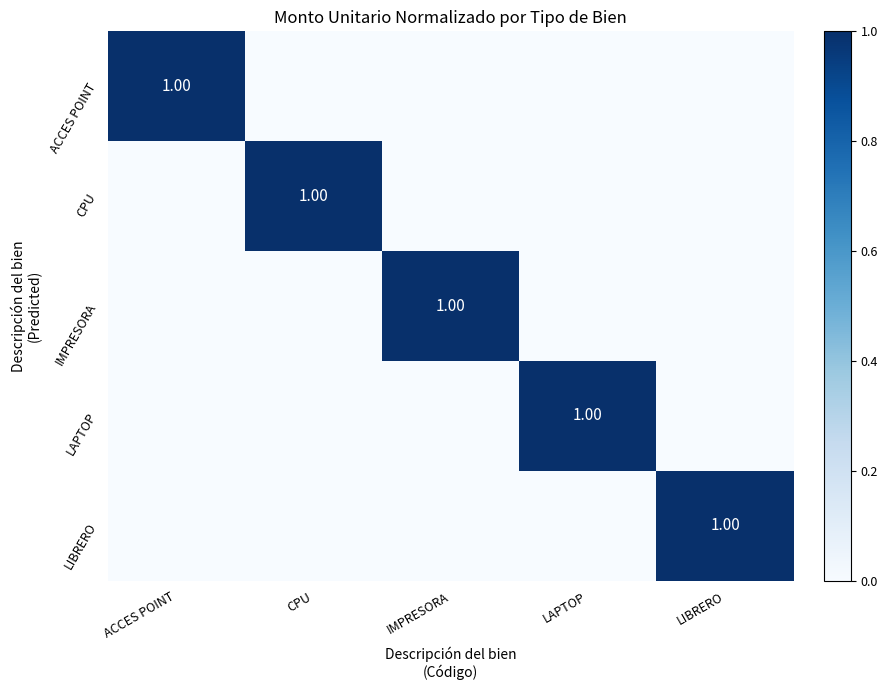

At which label is LAPTOP closest to 0?

ACCES POINT